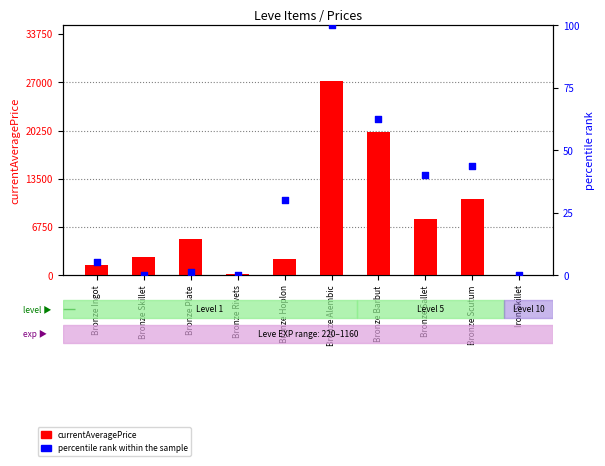

Which series contains the highest Y value?

currentAveragePrice